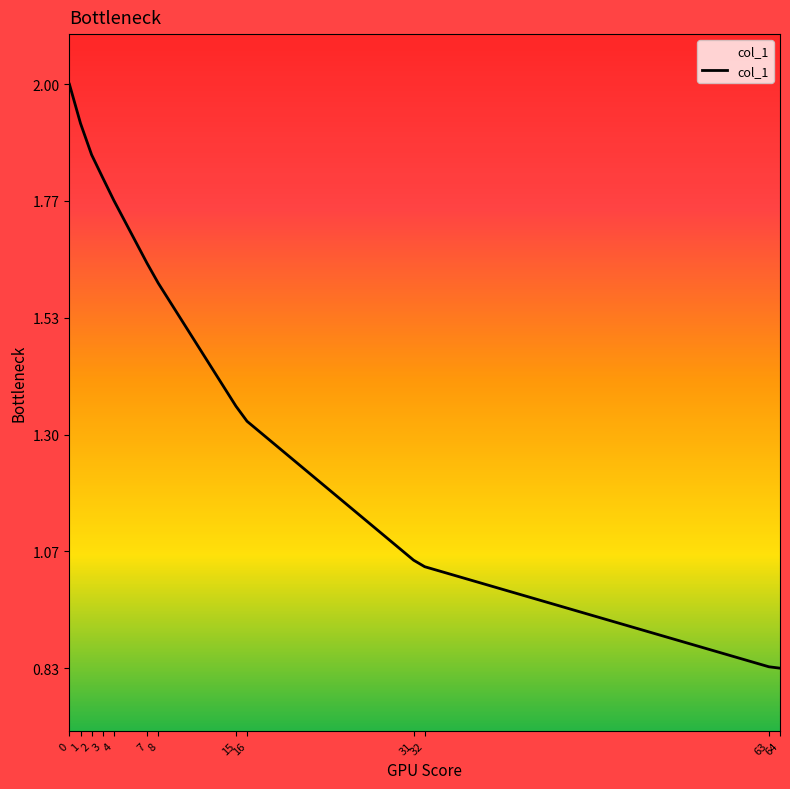

The value at 0 is 2.0. True or false?

True